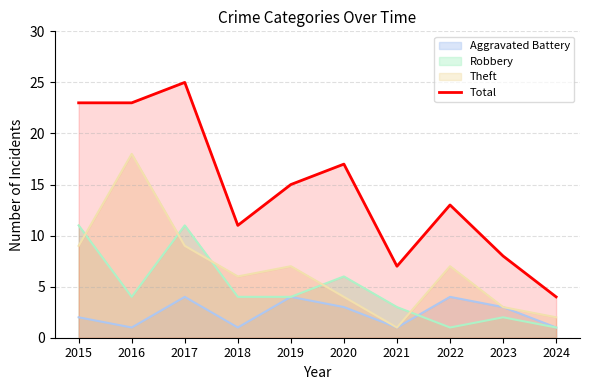

How many categories are shown in the chart?

10